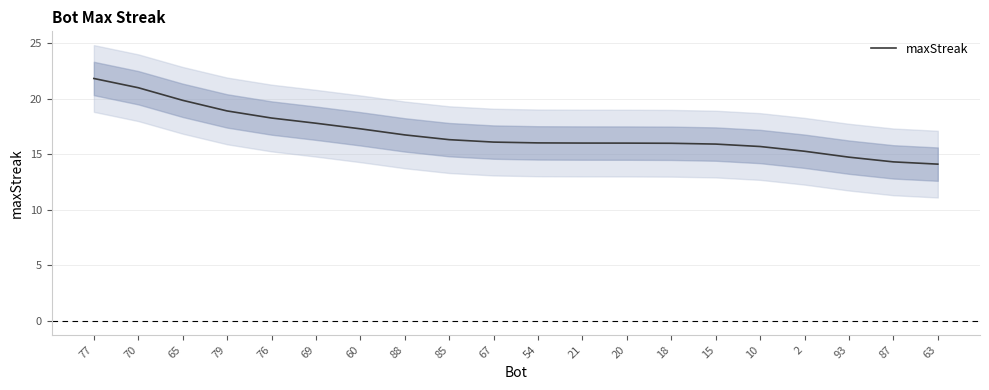

List the labels in order of value, largest first.

77, 70, 65, 79, 76, 69, 60, 88, 85, 67, 54, 21, 20, 18, 15, 10, 2, 93, 87, 63